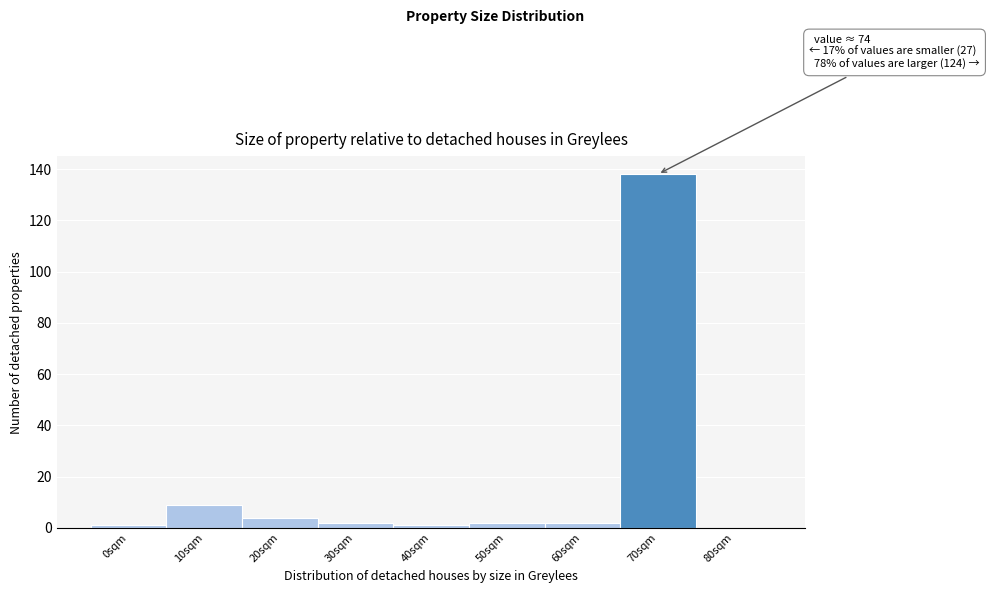

Reading left to right, list all the values displayed in this chart.

0sqm=1	10sqm=9	20sqm=4	30sqm=2	40sqm=1	50sqm=2	60sqm=2	70sqm=138	80sqm=0